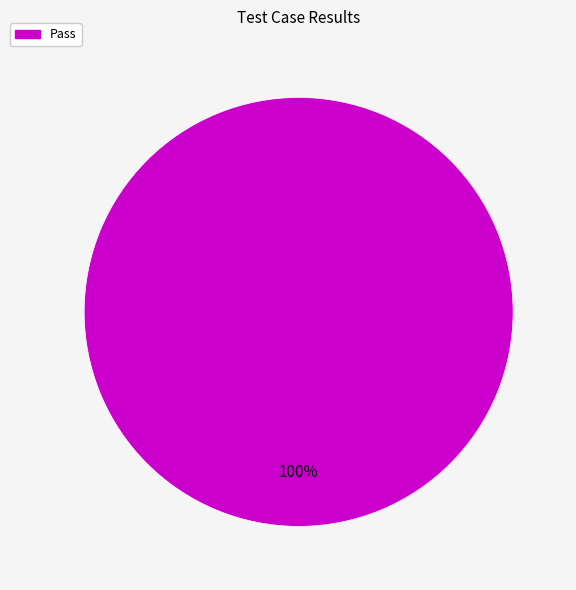

Is there a majority slice in this chart?

Yes